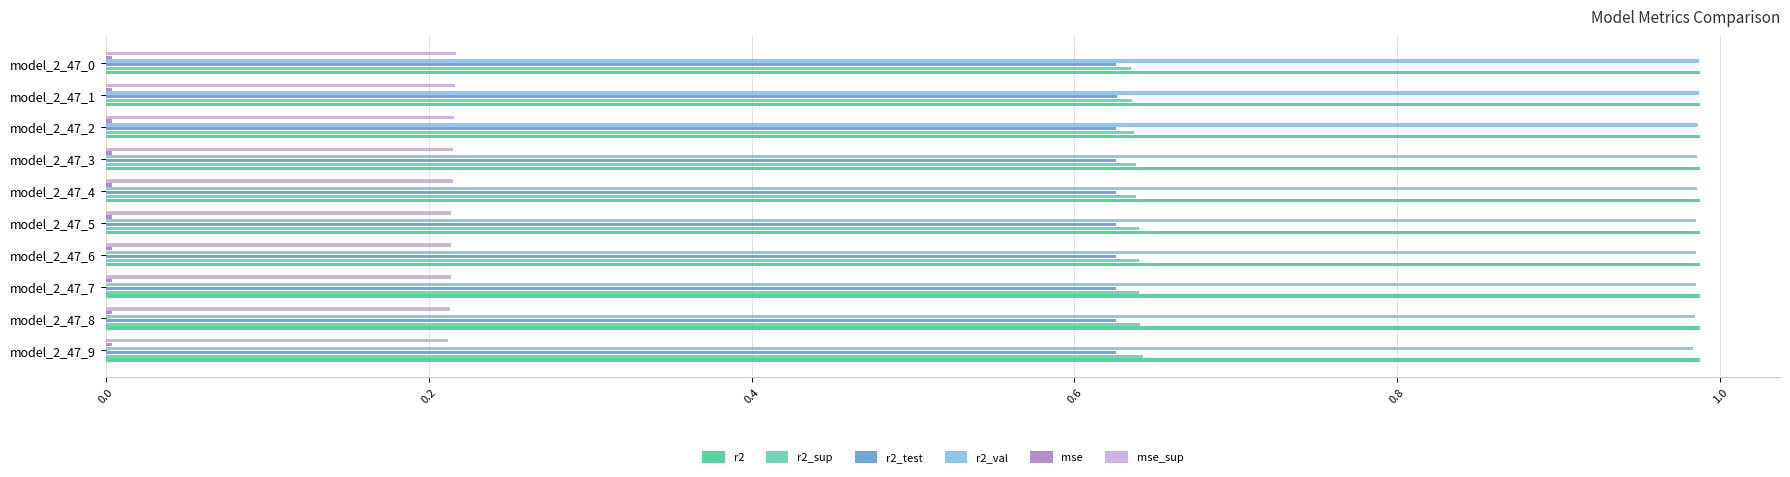

True or false: r2_sup has a value of 0.2 at model_2_47_2.

False